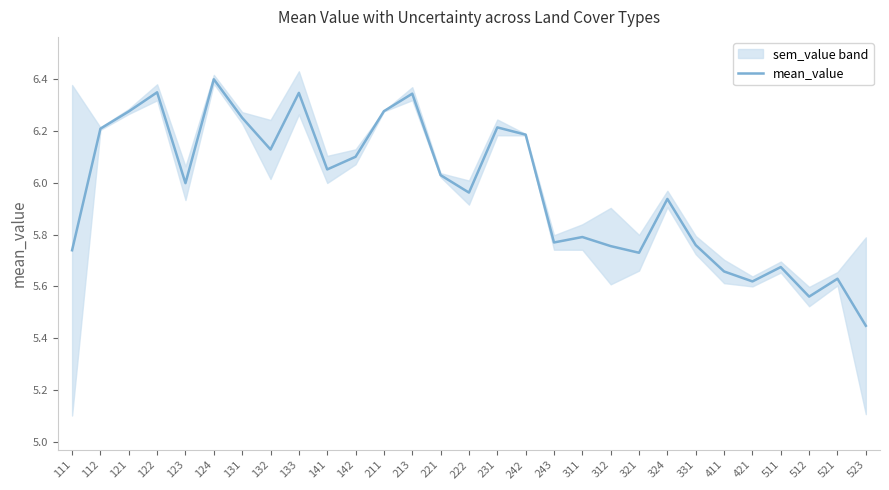

Where is the data nearest to the value 5?

523